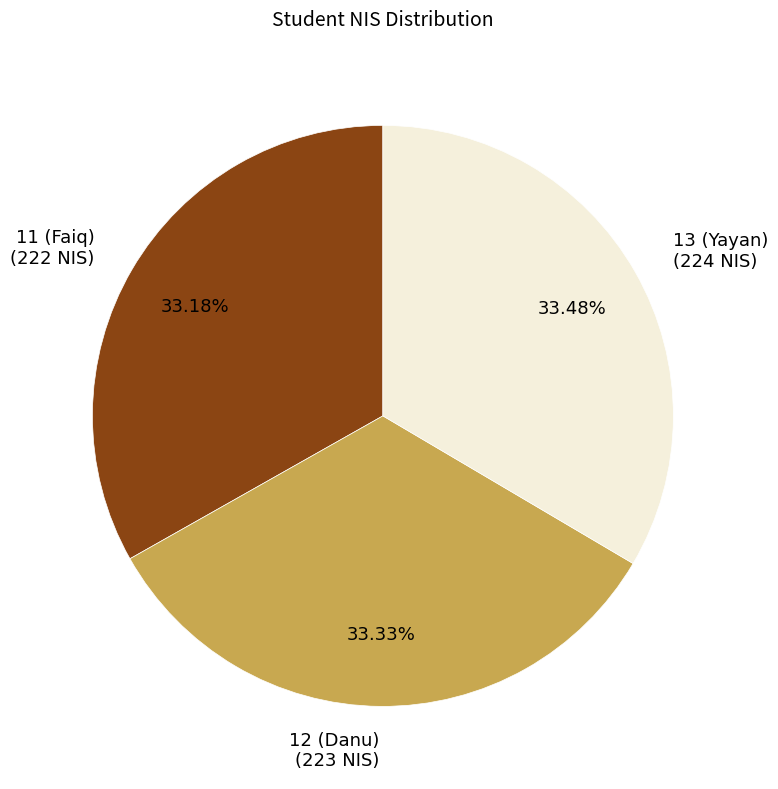

Is it true that 12 (Danu) is 33% of the pie?

True